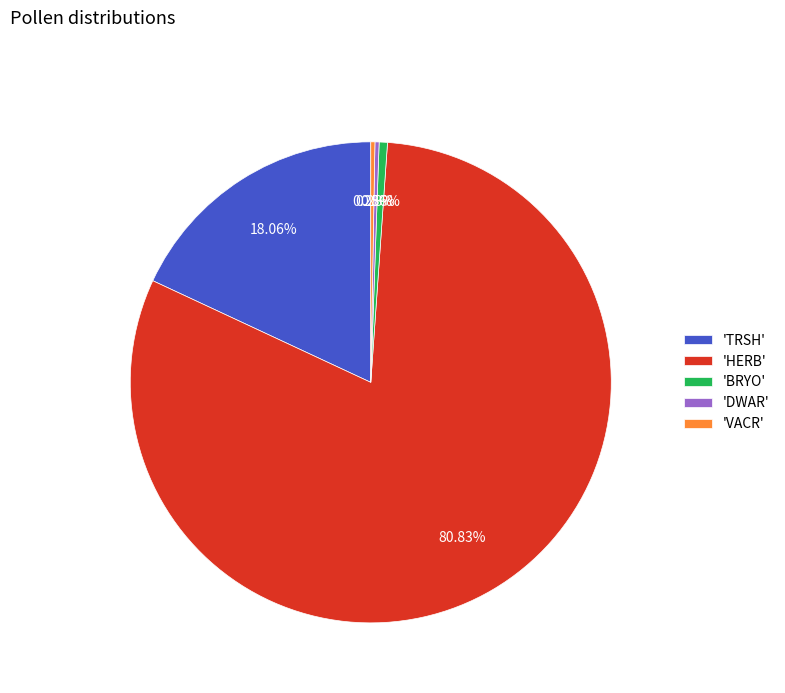

Which slice is the largest?

'HERB'